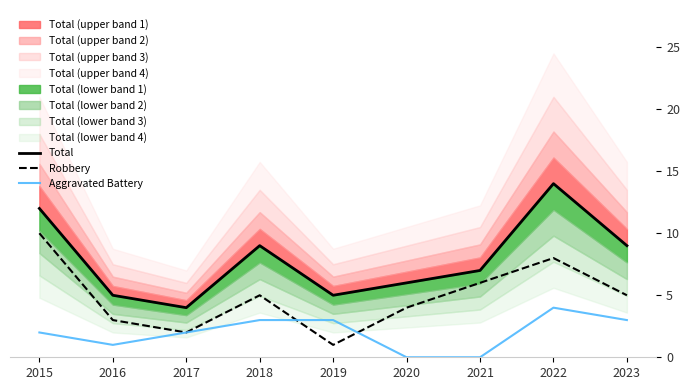

Reading left to right, extract all data points from this chart.

Total: 2015=12	2016=5	2017=4	2018=9	2019=5	2020=6	2021=7	2022=14	2023=9
Robbery: 2015=10	2016=3	2017=2	2018=5	2019=1	2020=4	2021=6	2022=8	2023=5
Aggravated Battery: 2015=2	2016=1	2017=2	2018=3	2019=3	2020=0	2021=0	2022=4	2023=3